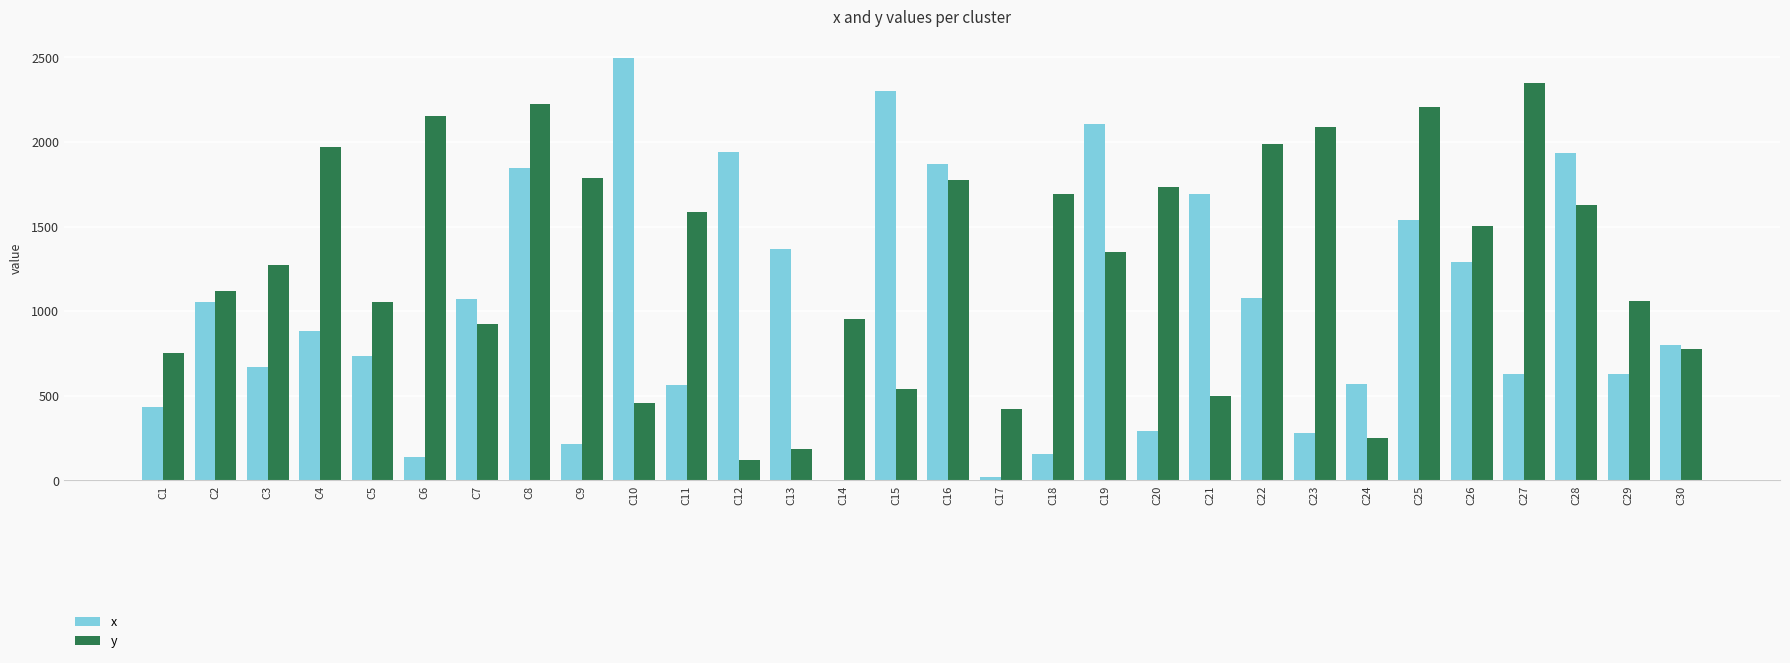

What is the average value of the x series?

1020